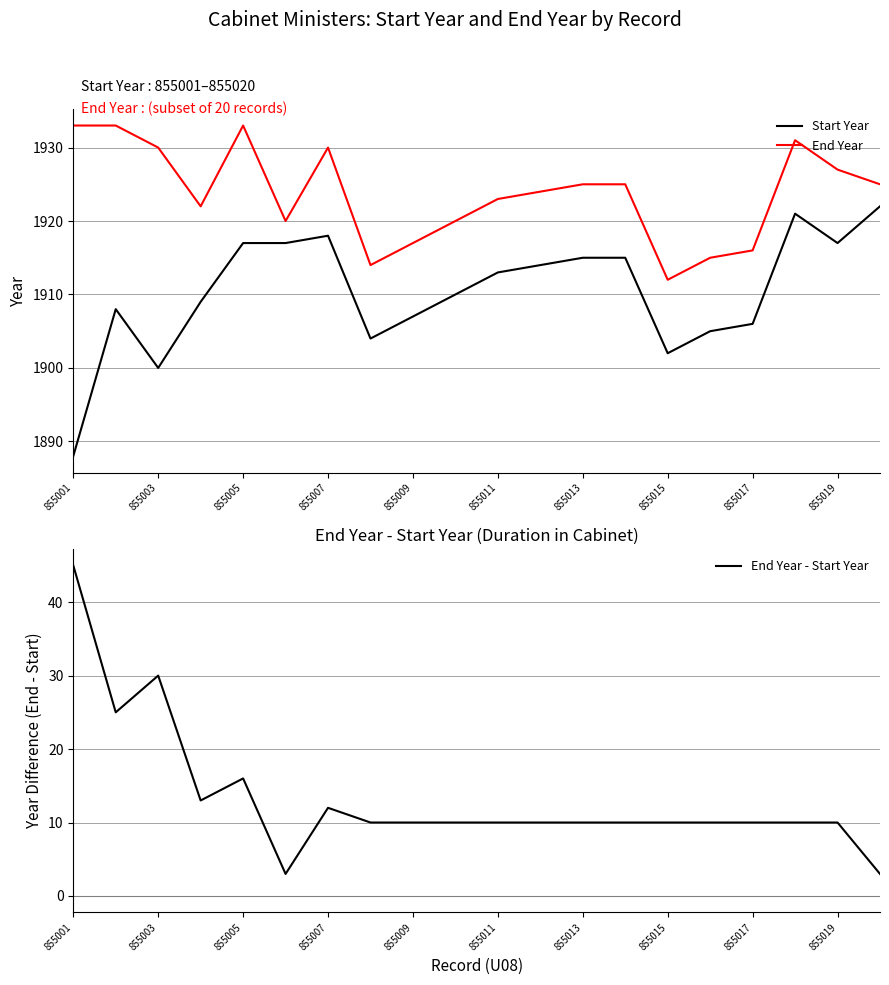

True or false: End Year has a value of 1239 at 855003.

False